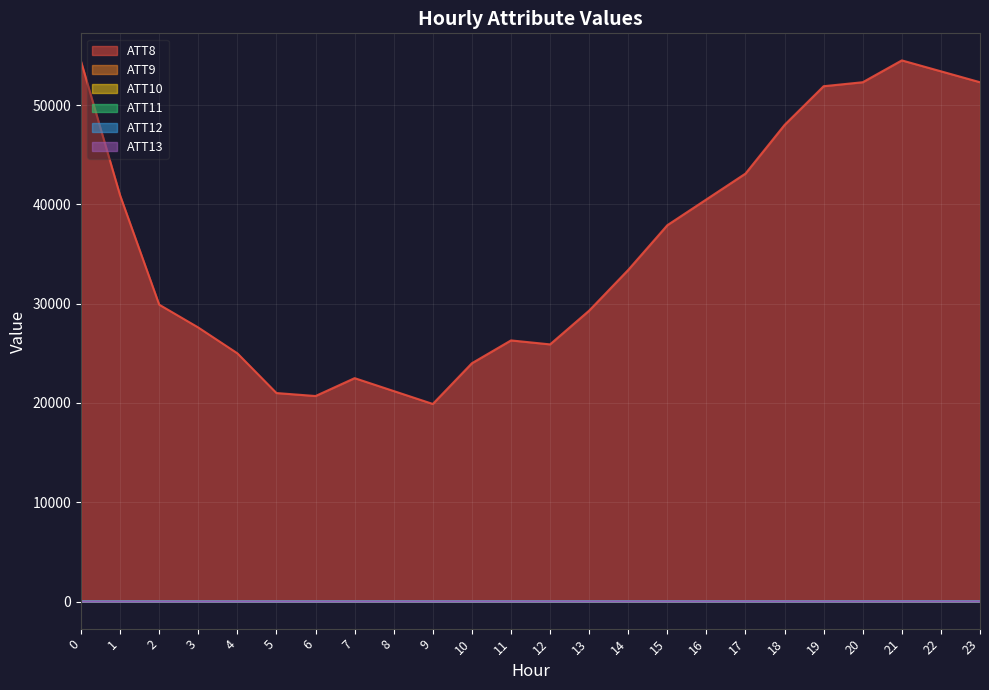

What is the difference between the second highest and minimum values in the ATT13 series?

10.9